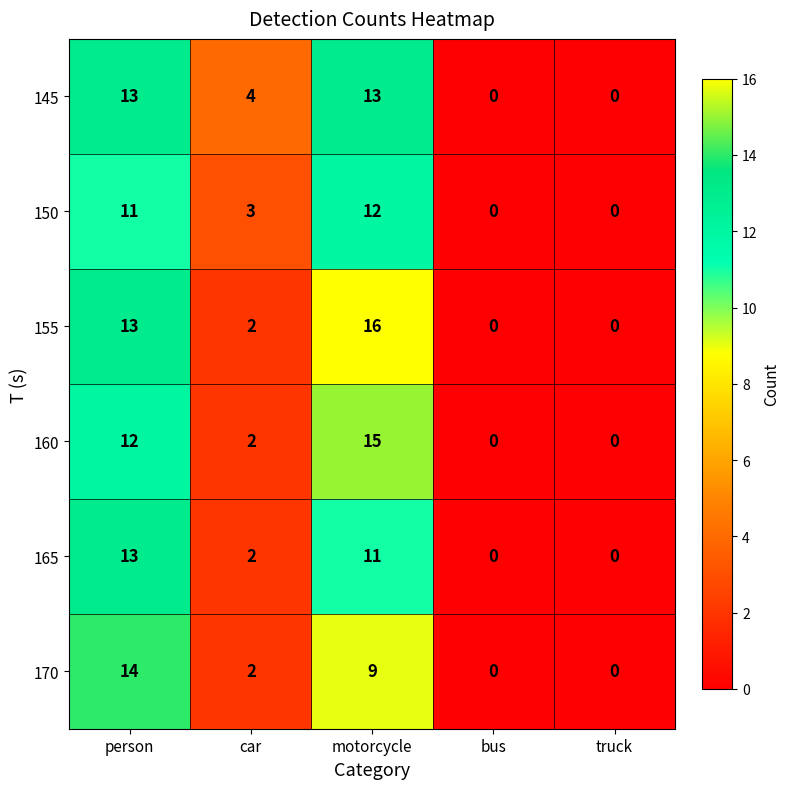

At which category does the chart reach its peak across all series?

motorcycle